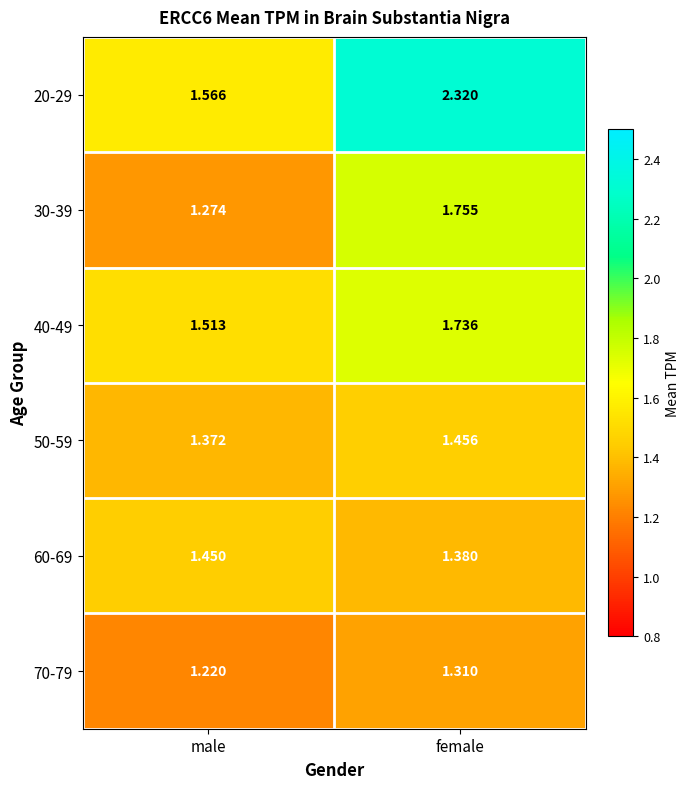

Is the value of 40-49 at male greater than the value of 20-29 at male?

No